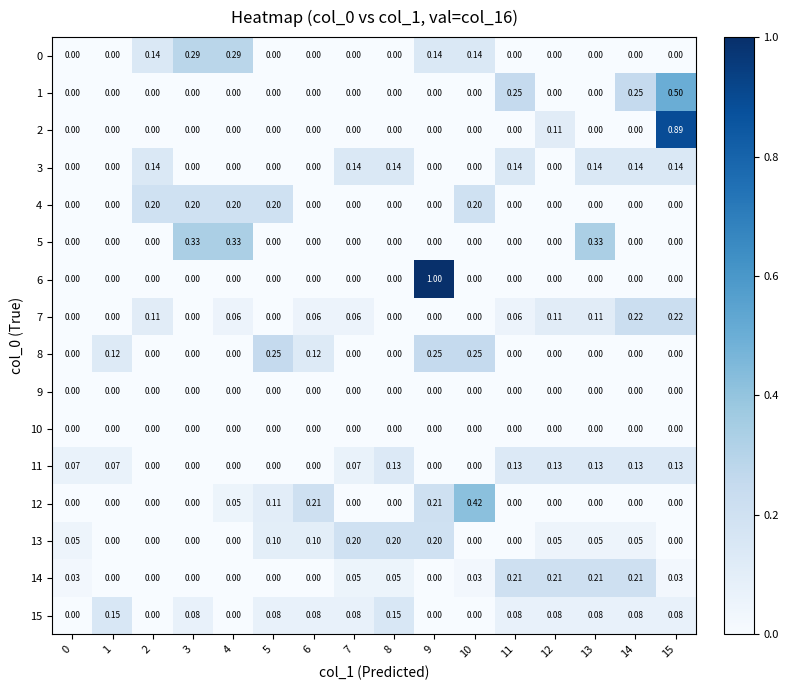

What is the total value across all series at 5?

0.7